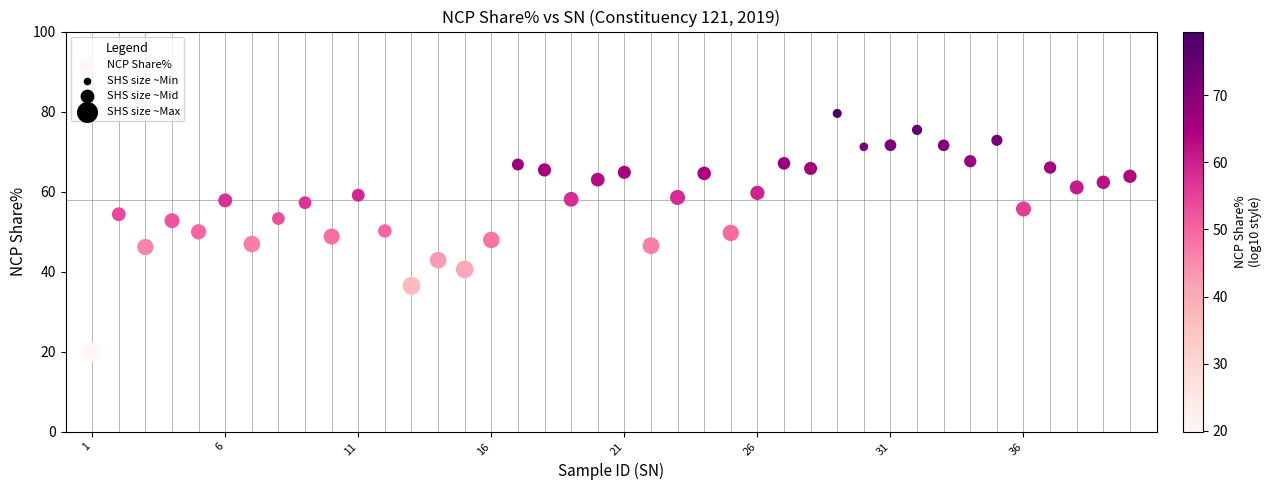

What is the range of X values (max minus min)?

39.0